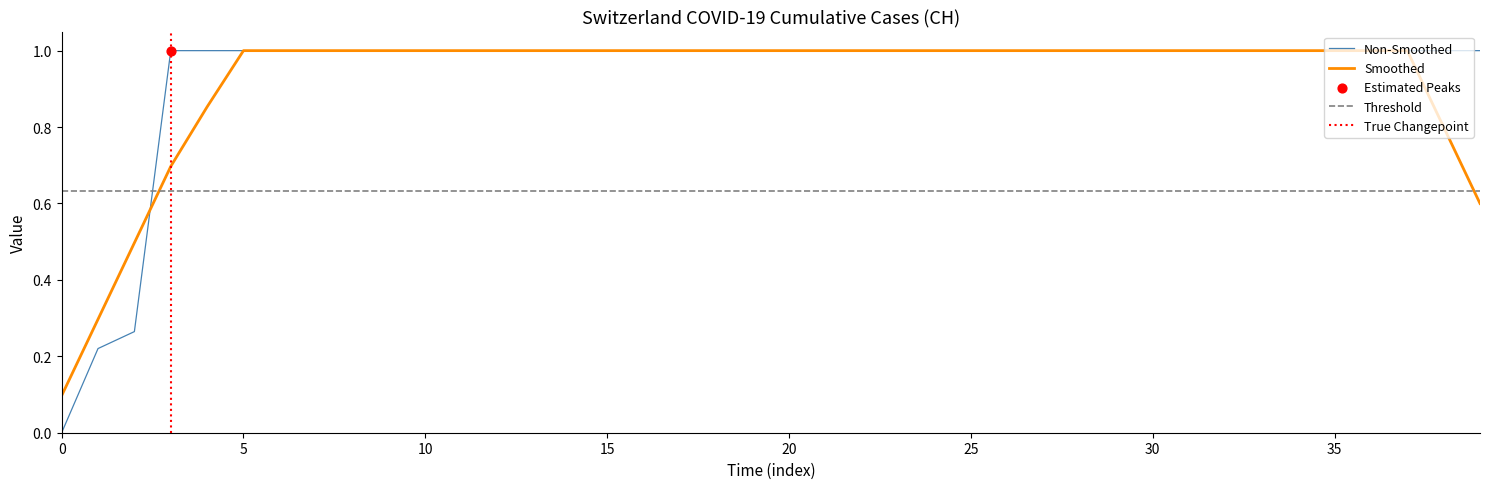

The value of Non-Smoothed at 0 is -0.6. True or false?

False